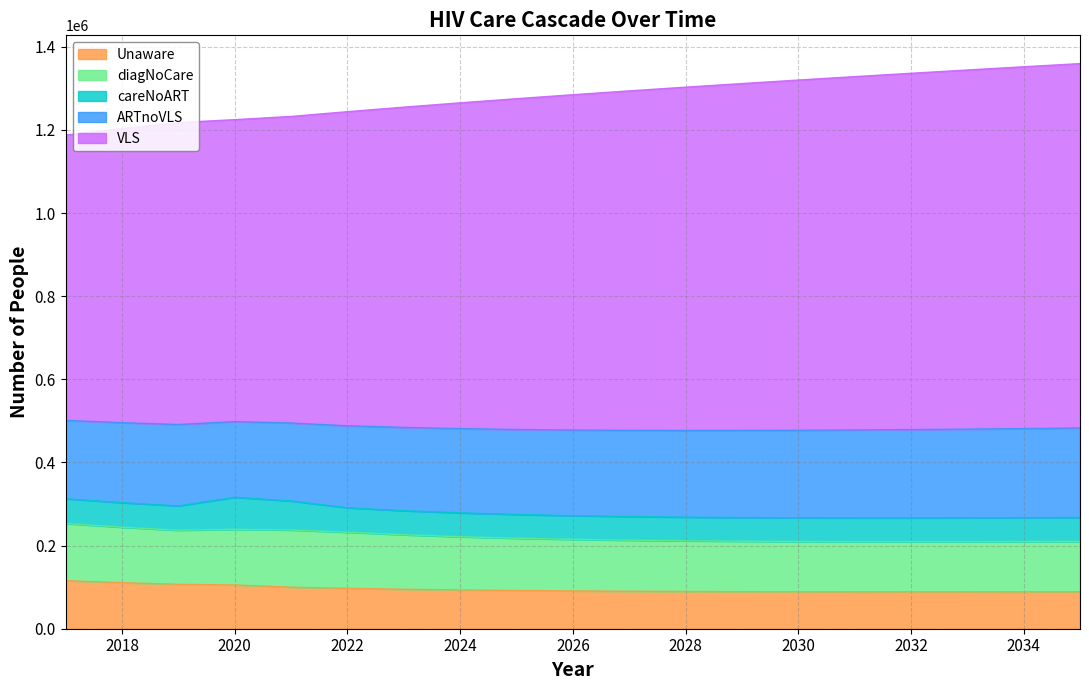

What is the average value of the Unaware series?

95122